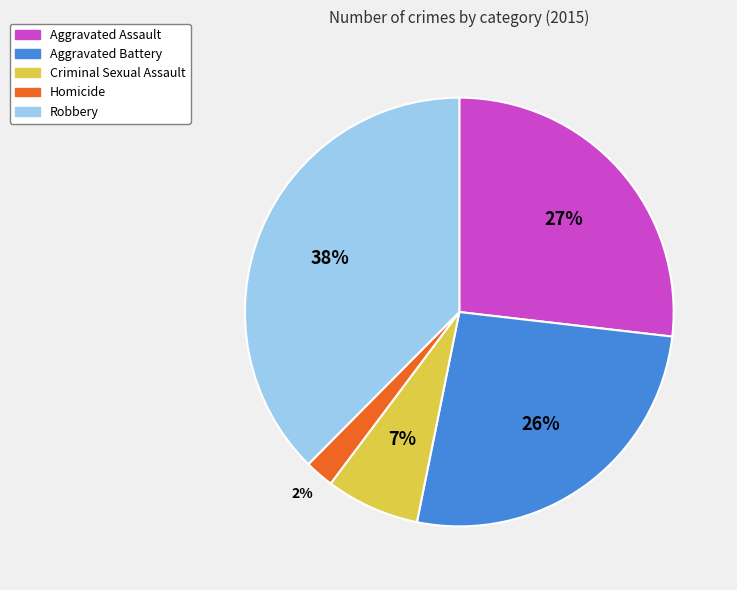

The Robbery slice represents 38% of the pie. True or false?

True